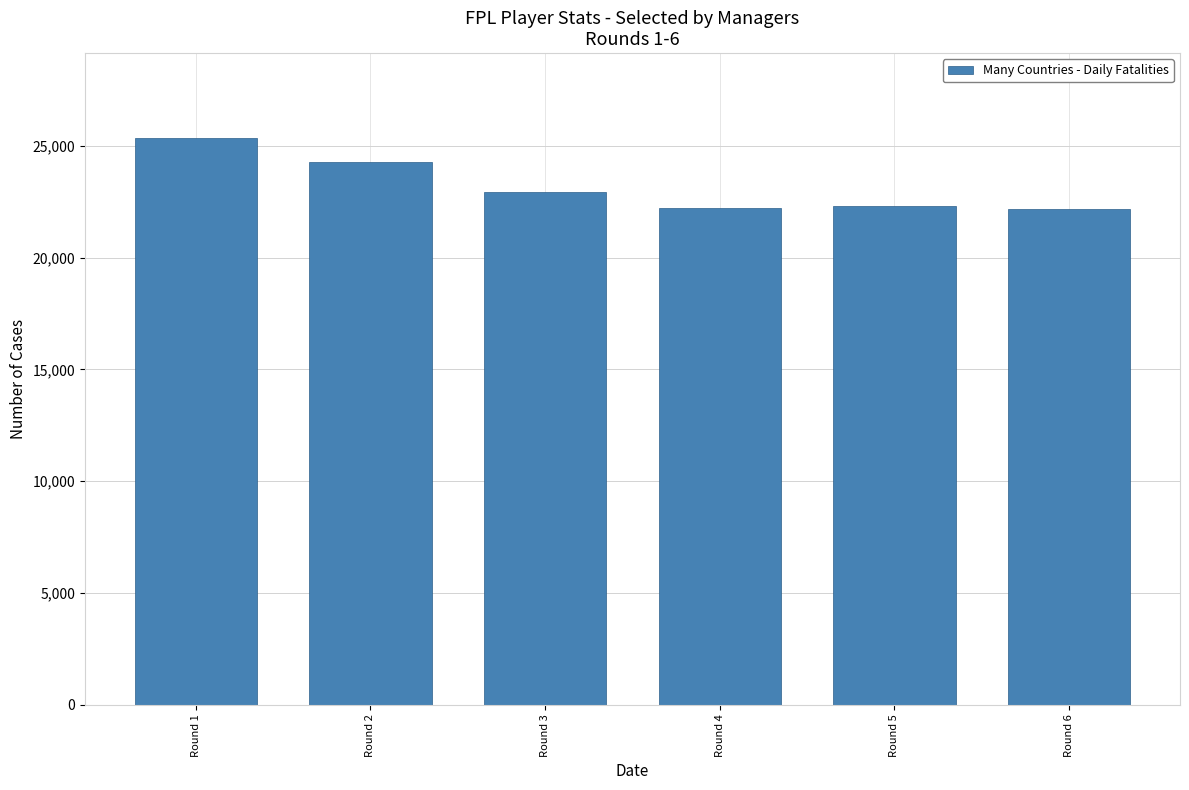

What is the difference between the second highest and minimum values?

2091